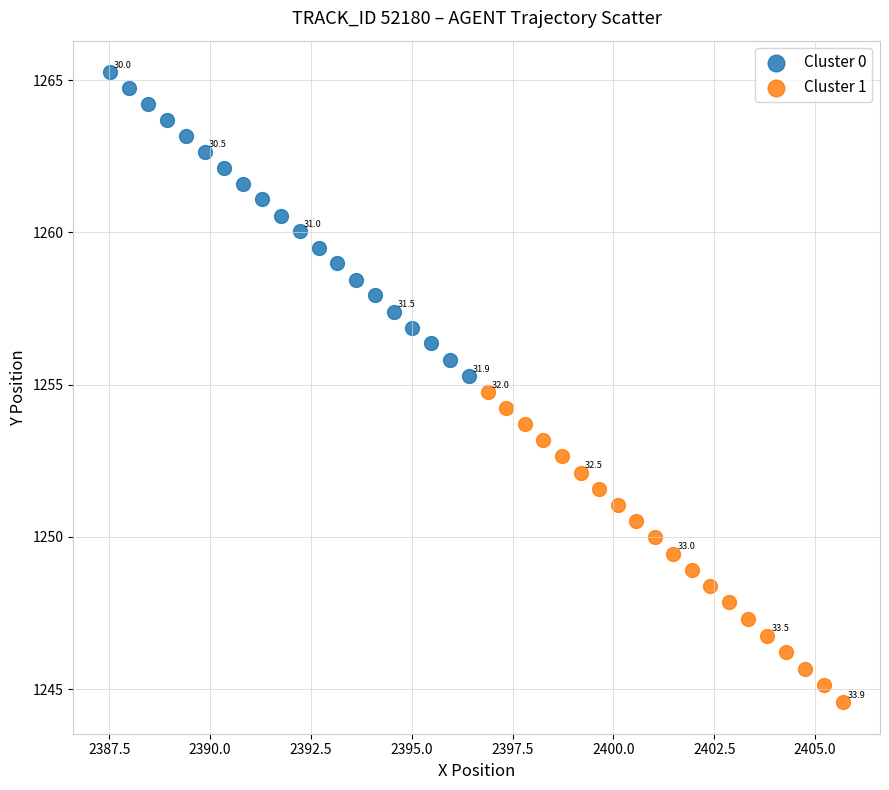

Which series has the largest Y range (max minus min)?

Cluster 1